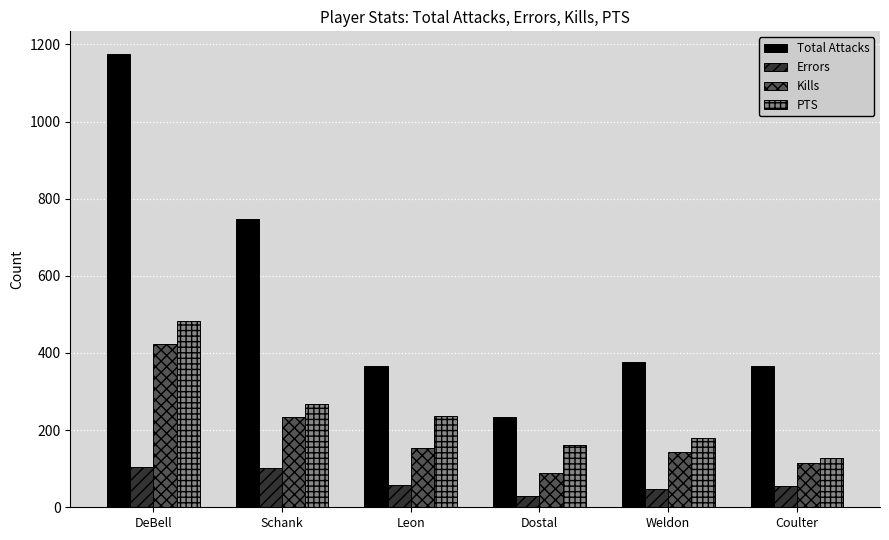

What is the sum of all Errors values?

394.0